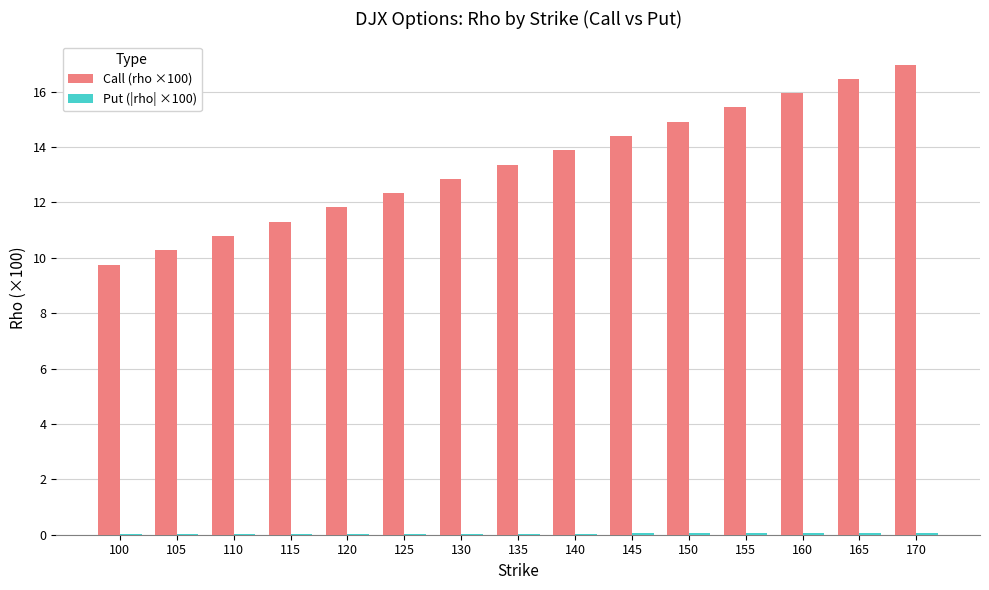

Where is Call (rho ×100) nearest to the value 13?

130